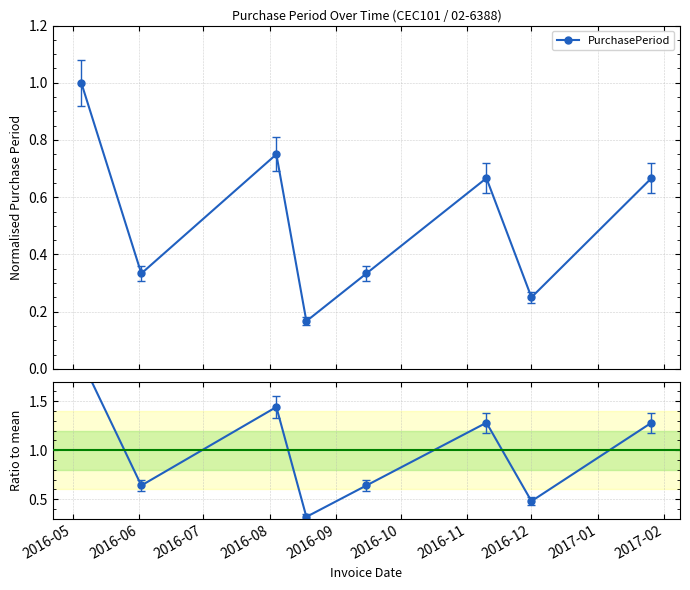

True or false: PurchasePeriod and Ratio to mean cross at least once.

False